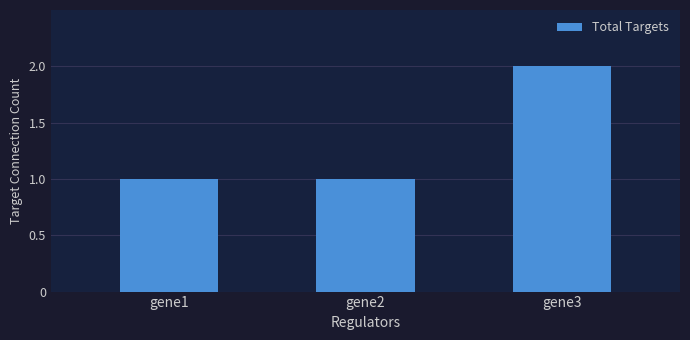

What is the difference between the maximum and minimum values?

1